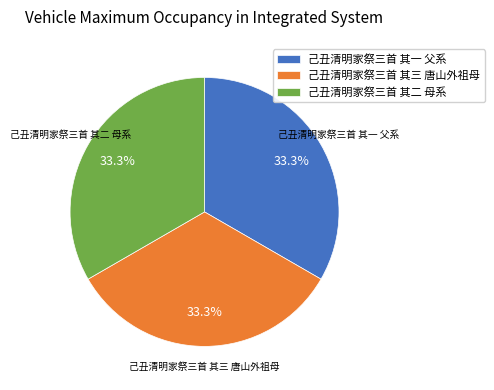

Does any single category account for the majority?

No